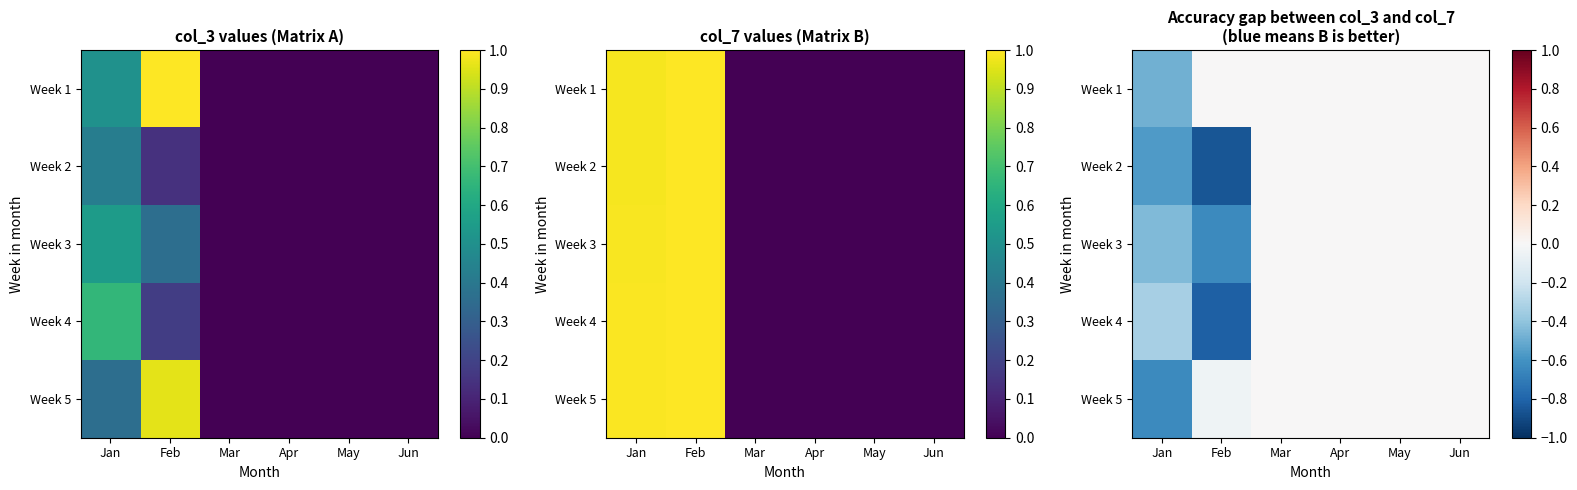

Count the number of categories in the chart.

6